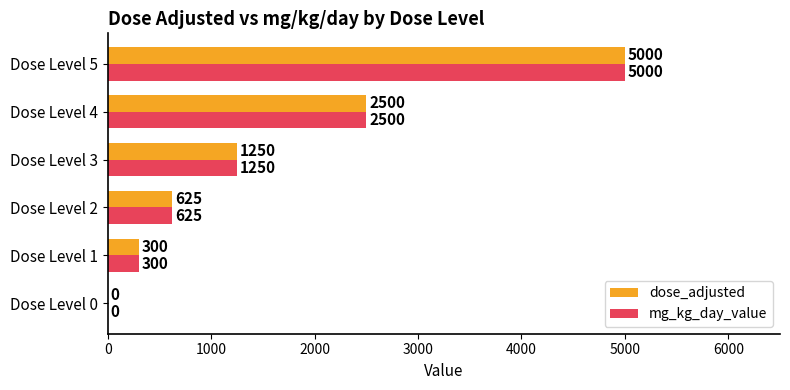

At which category is the sum across all series the highest?

Dose Level 5